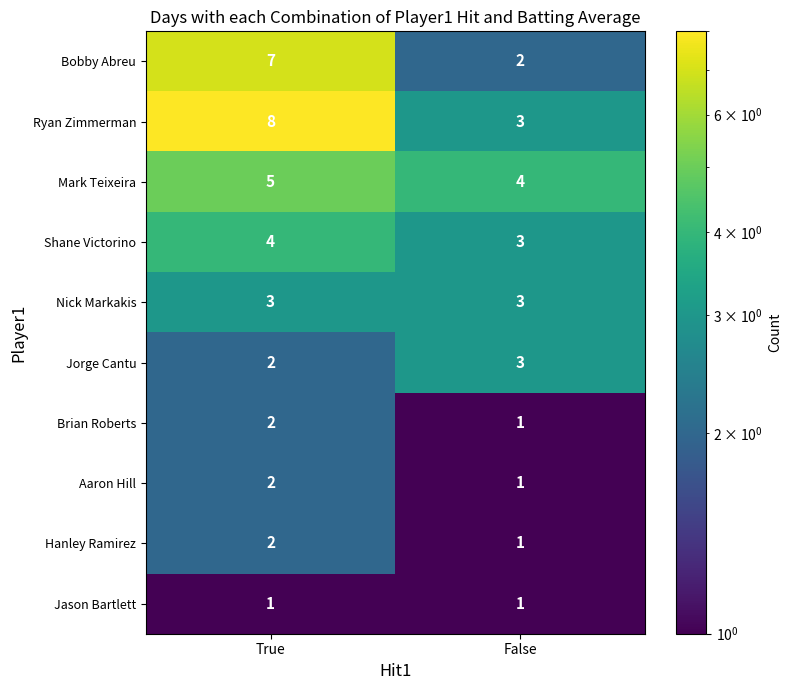

Count the number of data series in this chart.

10